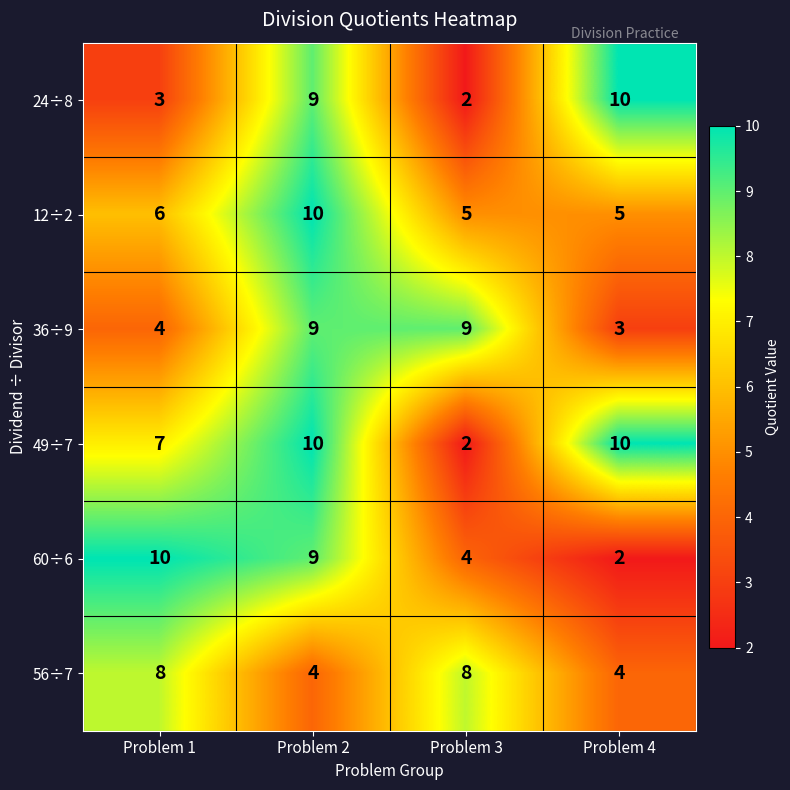

How many 56÷7 values are between 4 and 8?

4